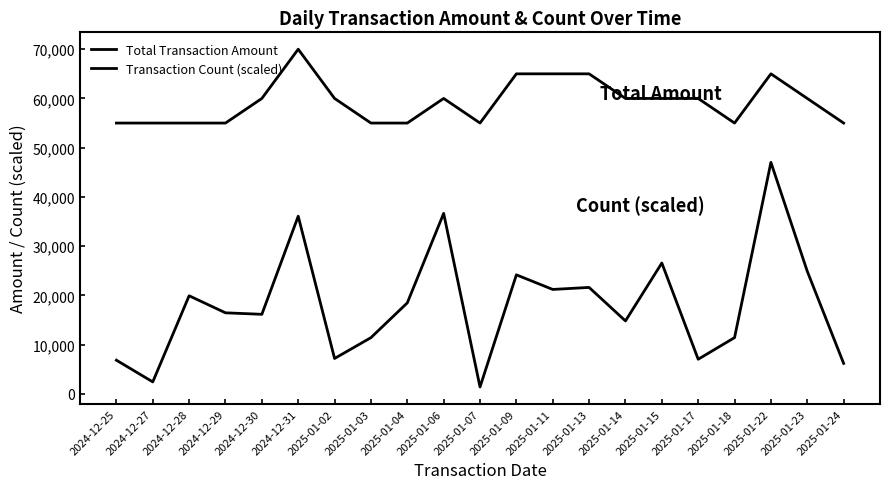

Reading left to right, transcribe all the data shown in this chart.

Total Transaction Amount: 6825	2418	19915	16451	16149	36074	7175	11408	18470	36649	1388	24166	21200	21609	14805	26566	7020	11412	47016	24883	6180
Transaction Count (scaled): 55000	55000	55000	55000	60000	70000	60000	55000	55000	60000	55000	65000	65000	65000	60000	60000	60000	55000	65000	60000	55000